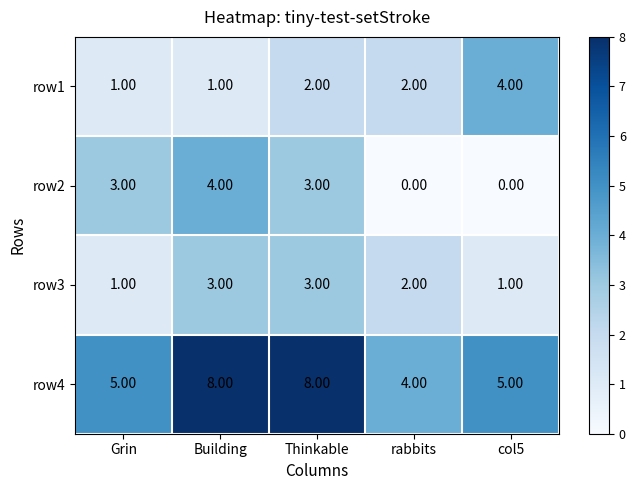

What is the spread (max minus min) of values at Grin?

4